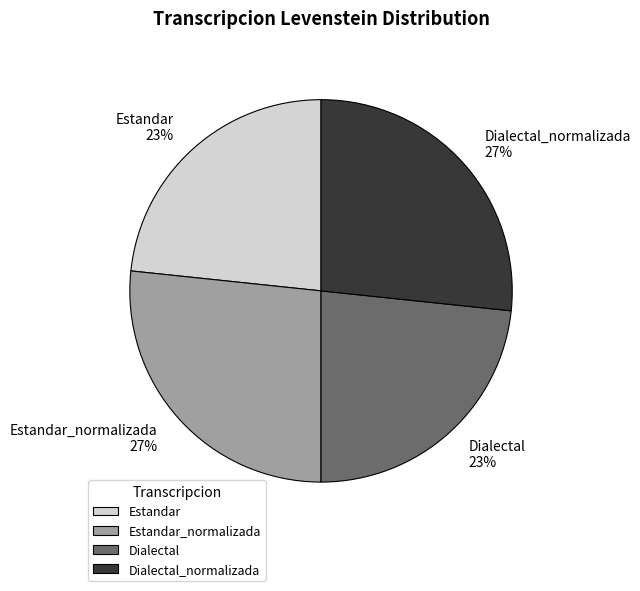

To the nearest percent, what portion does Dialectal_normalizada represent?

27%